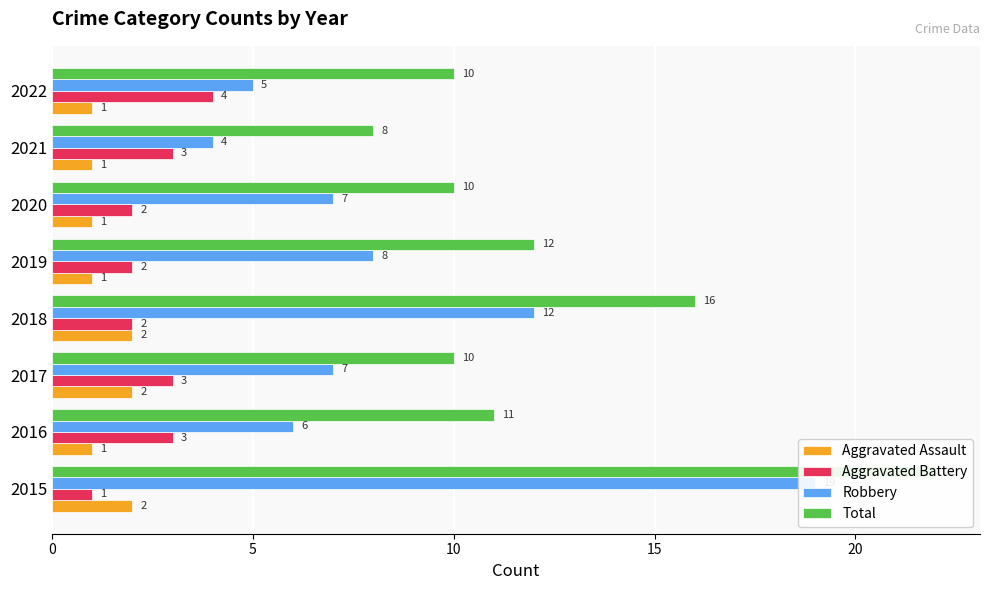

Reading left to right, list all the values displayed in this chart.

Aggravated Assault: 2	1	2	2	1	1	1	1
Aggravated Battery: 1	3	3	2	2	2	3	4
Robbery: 19	6	7	12	8	7	4	5
Total: 22	11	10	16	12	10	8	10